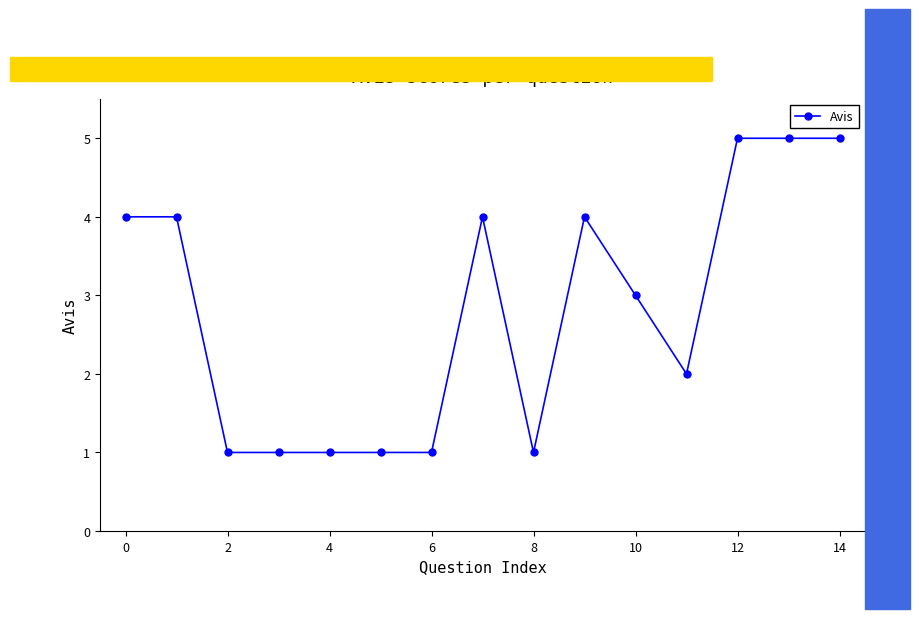

True or false: there are more than 1 points higher than both neighbors.

True